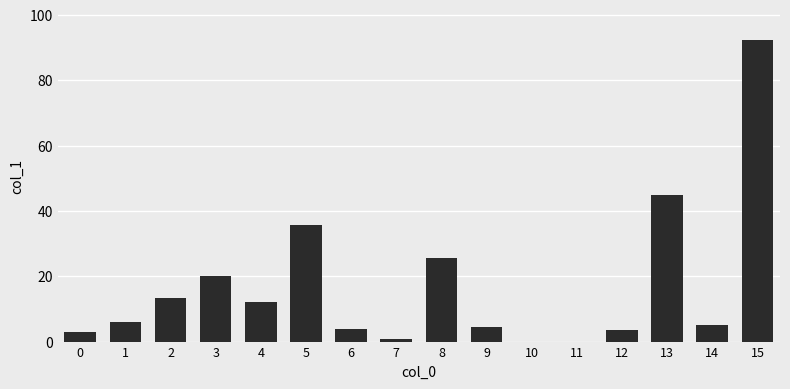

What is the average value?

16.9